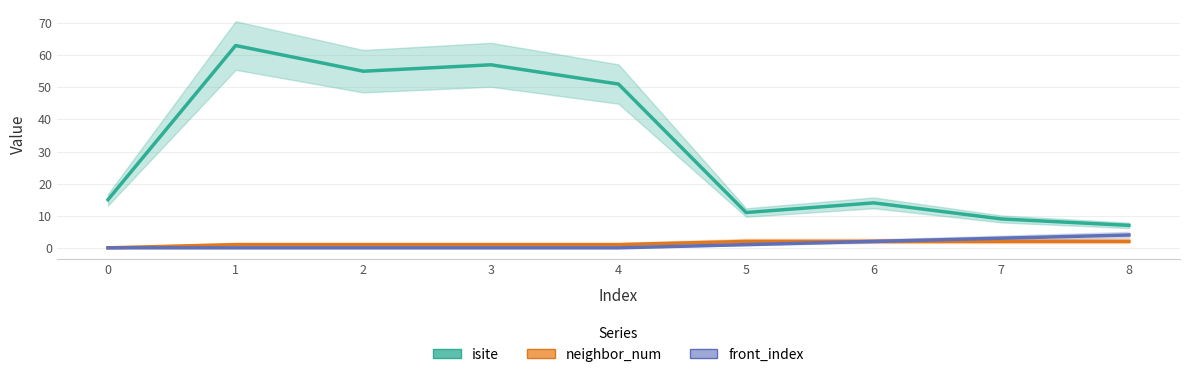

Which series changed the most between 1 and 7?

isite